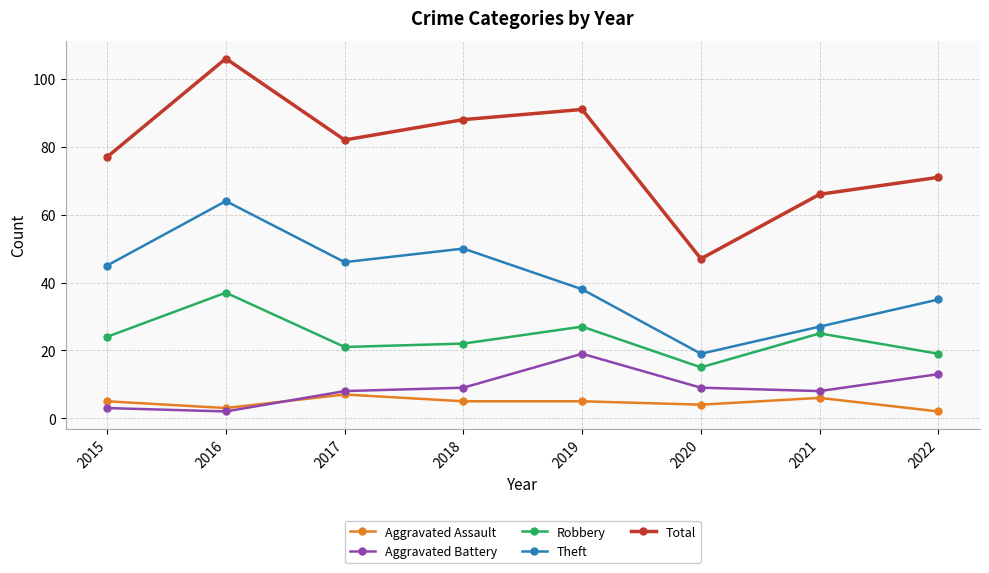

At which category does the chart reach its peak across all series?

2016